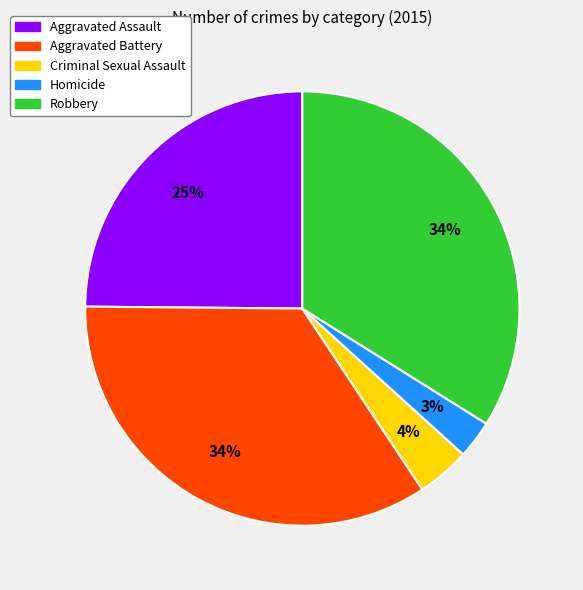

To the nearest percent, what is the average slice percentage?

20%